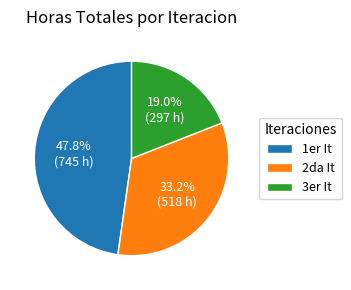

How many slices are in this pie chart?

3